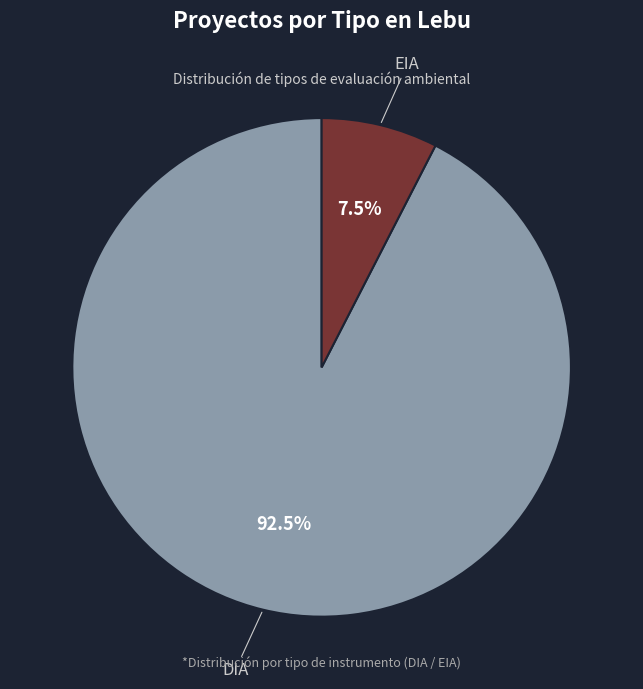

Is it true that EIA is 13% of the pie?

False